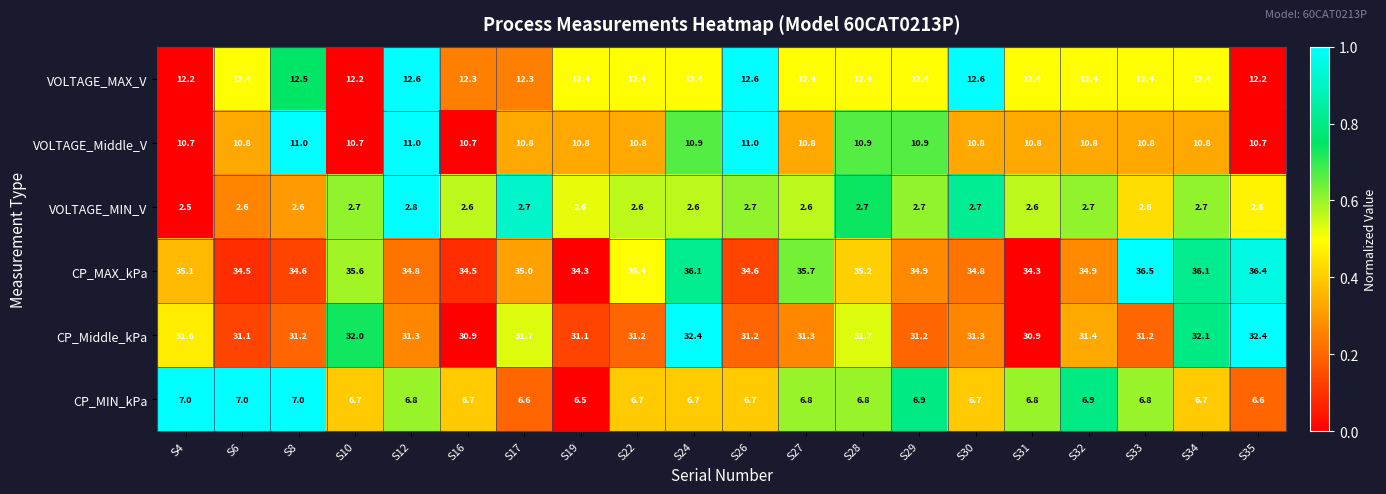

At which category is the sum across all series the highest?

S24